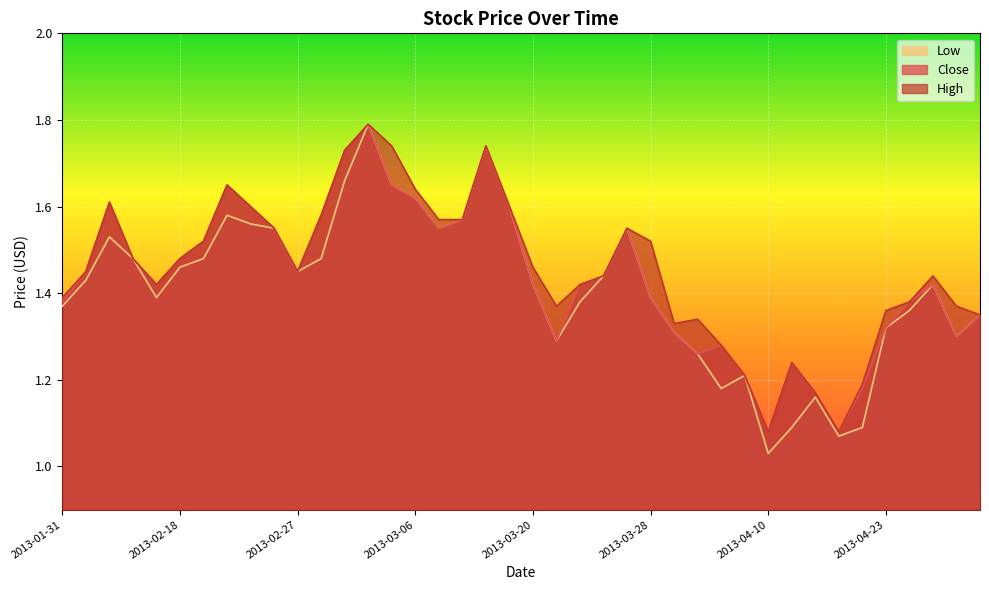

At which category does High reach its first local valley?

2013-02-13